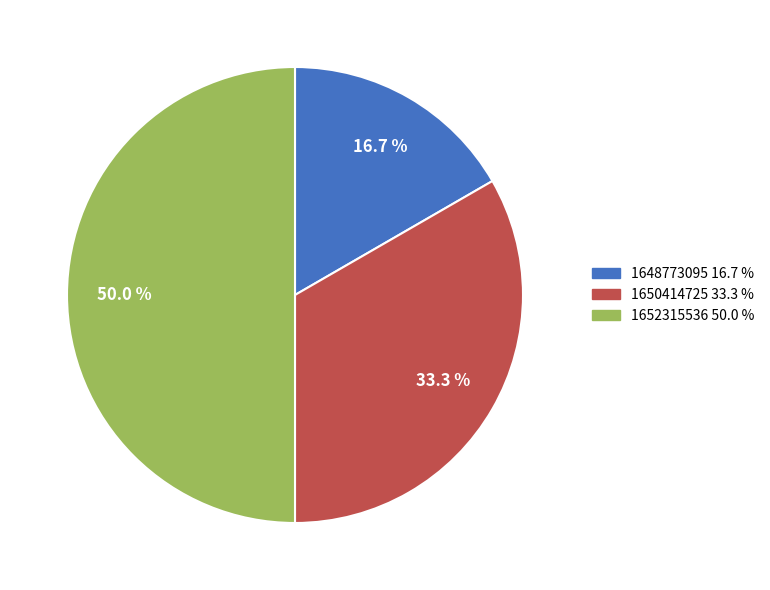

Which has a higher value, 1648773095 or 1652315536?

1652315536